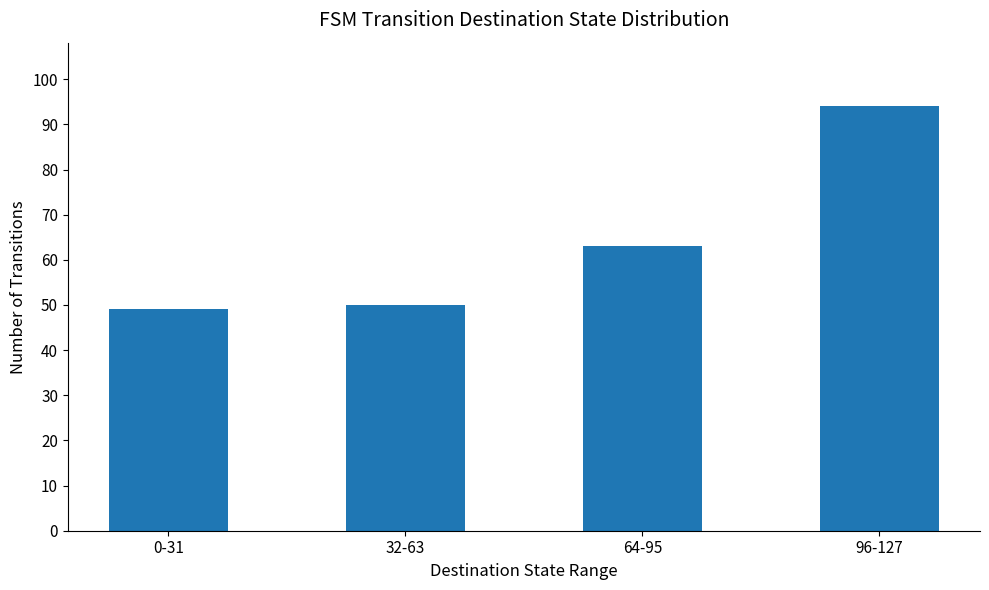

List the labels in order of value, smallest first.

0-31, 32-63, 64-95, 96-127